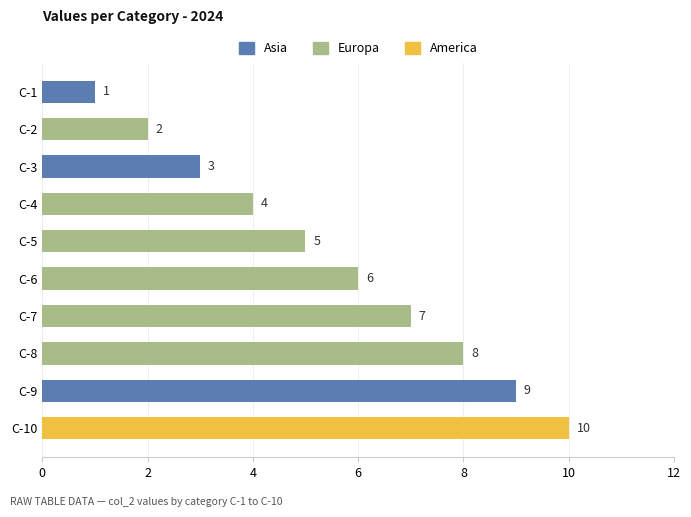

List the labels in order of value, smallest first.

C-1, C-2, C-3, C-4, C-5, C-6, C-7, C-8, C-9, C-10